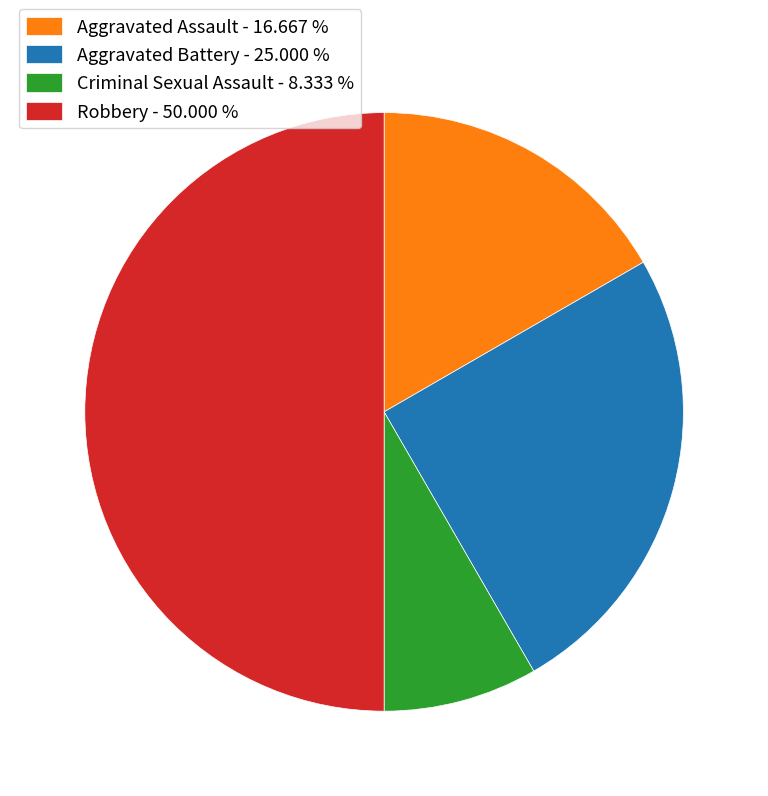

Between Robbery - 50.000 % and Criminal Sexual Assault - 8.333 %, which is larger?

Robbery - 50.000 %